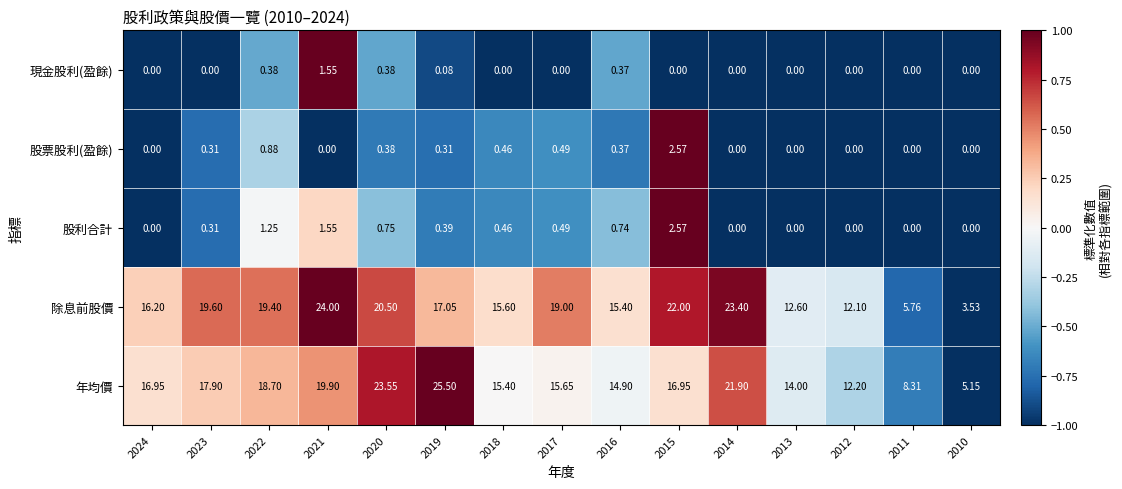

What is the maximum value shown in the chart?

25.5